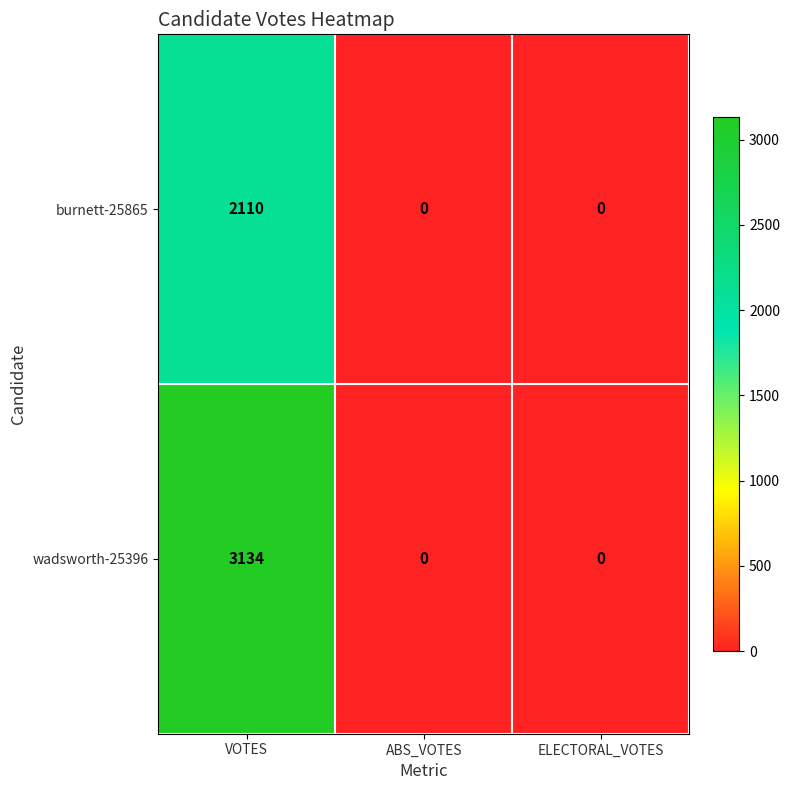

Count the number of categories in the chart.

3